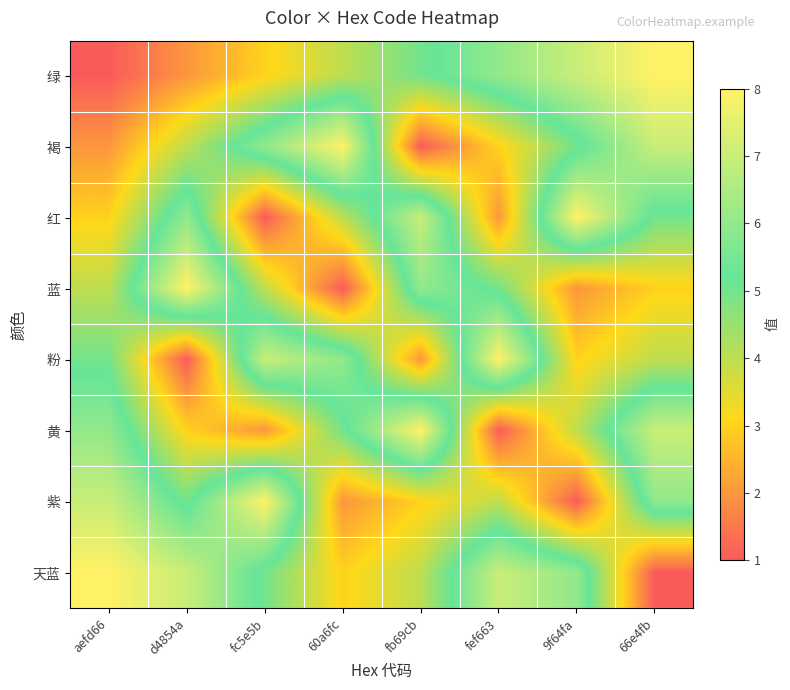

Rank the series at d4854a from highest to lowest value.

蓝, 天蓝, 红, 紫, 褐, 黄, 绿, 粉